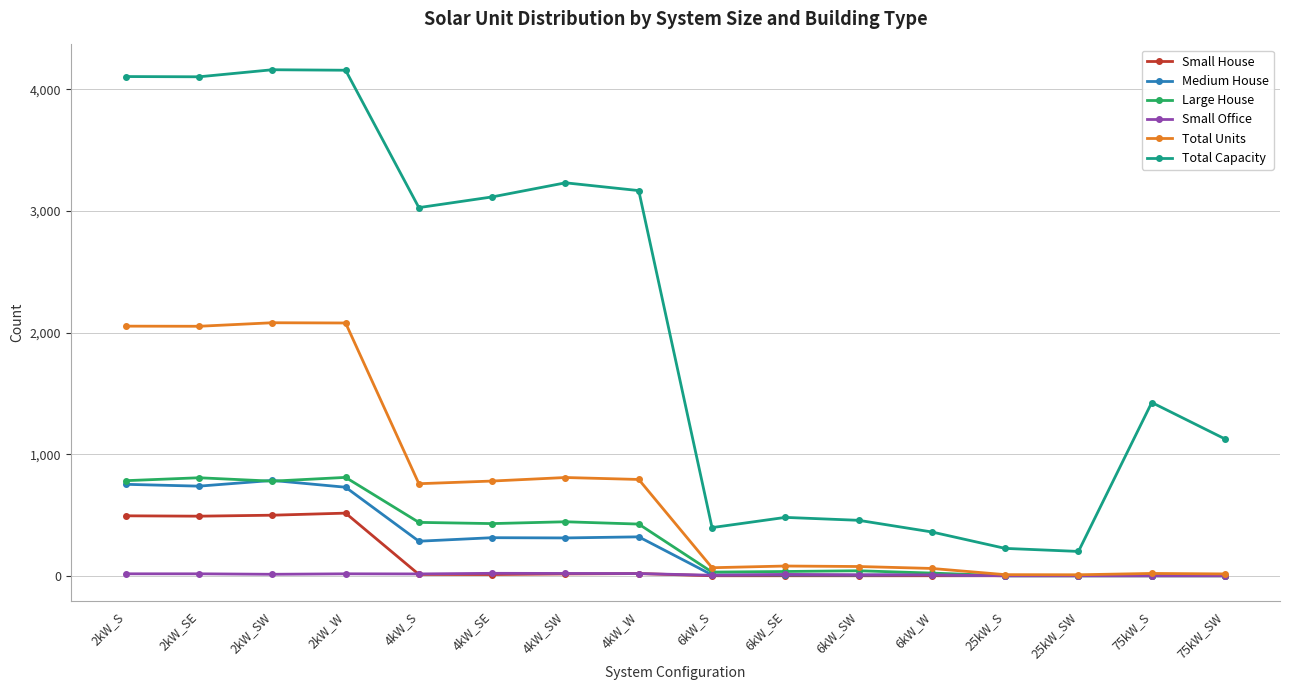

True or false: Large House and Total Capacity intersect in this chart.

False